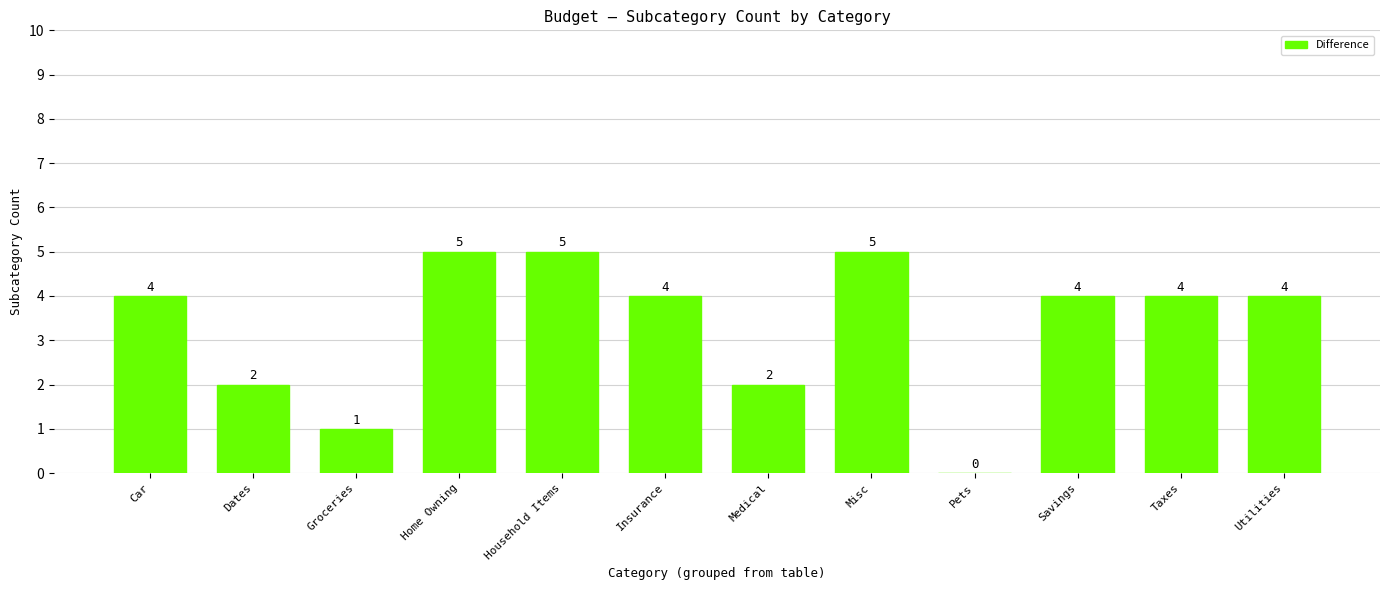

The value at Pets is 2. True or false?

False